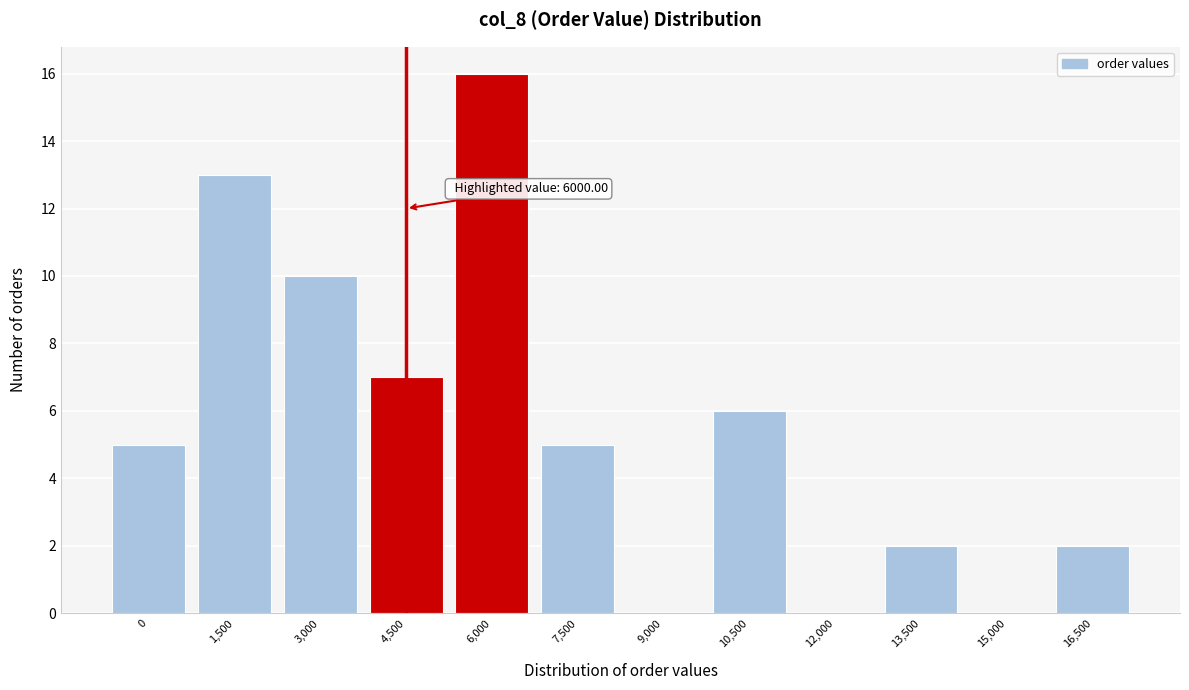

Reading left to right, what are all the values shown in this chart?

0=5	1,500=13	3,000=10	4,500=7	6,000=16	7,500=5	9,000=0	10,500=6	12,000=0	13,500=2	15,000=0	16,500=2